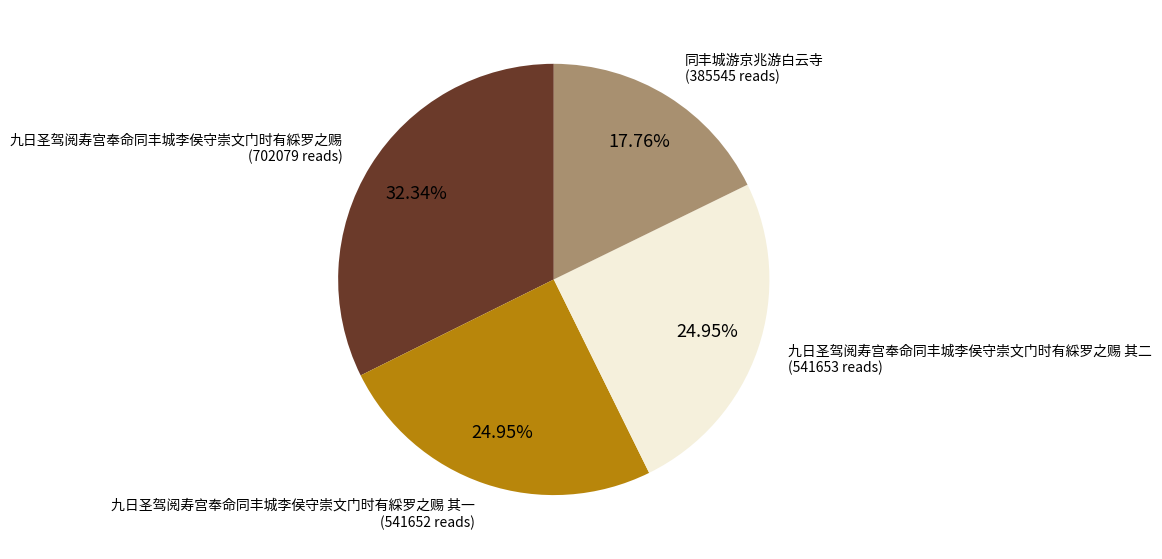

Approximately how many times larger is the value at 九日圣驾阅寿宫奉命同丰城李侯守崇文门时有綵罗之赐 其二 (541653 reads) compared to 九日圣驾阅寿宫奉命同丰城李侯守崇文门时有綵罗之赐 其一 (541652 reads)?

1.0